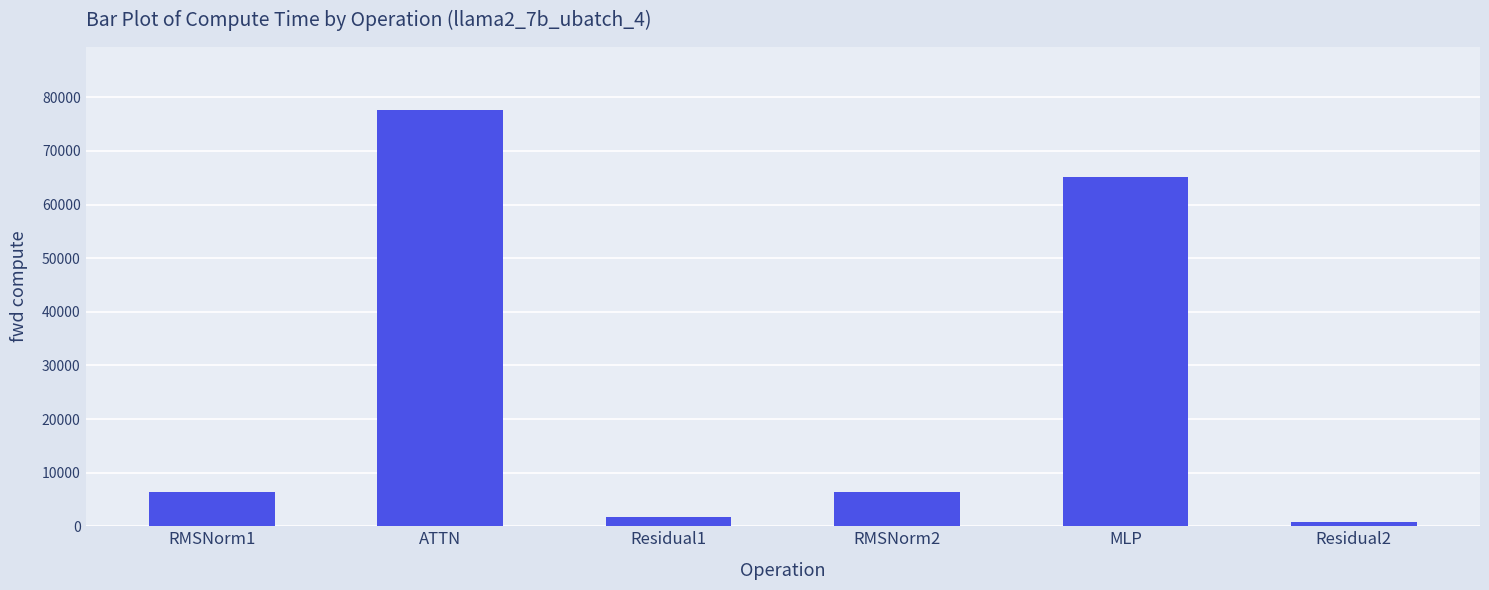

Between ATTN and RMSNorm2, which is larger?

ATTN